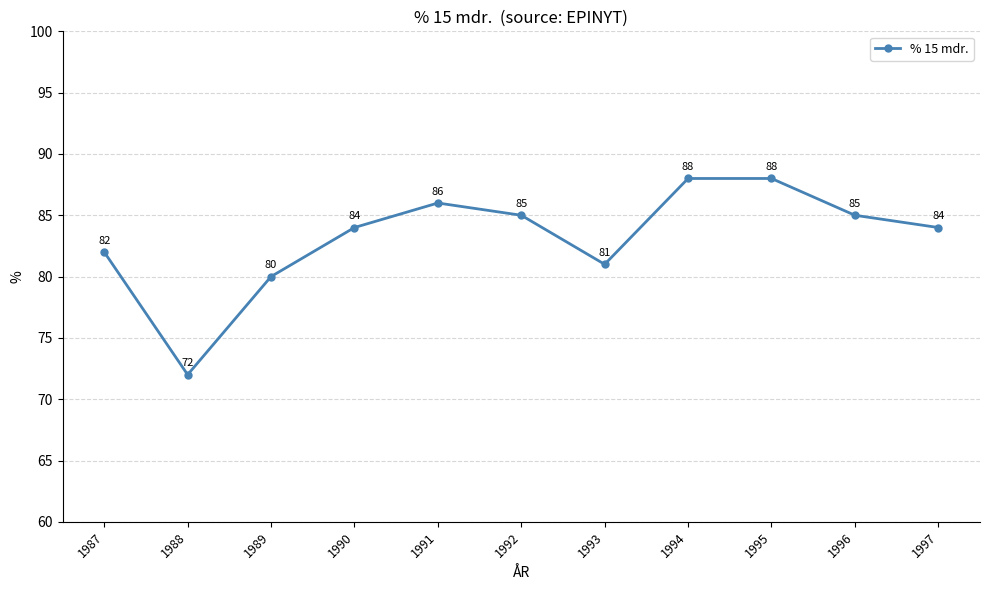

Where is the data nearest to the value 80?

1989